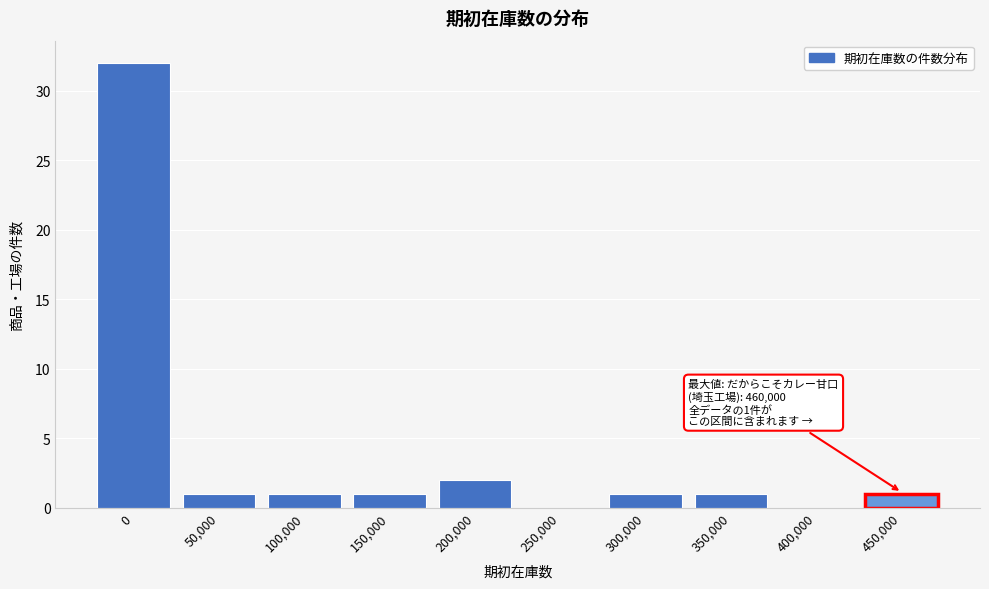

Reading left to right, extract all data points from this chart.

0=32	50,000=1	100,000=1	150,000=1	200,000=2	250,000=0	300,000=1	350,000=1	400,000=0	450,000=1